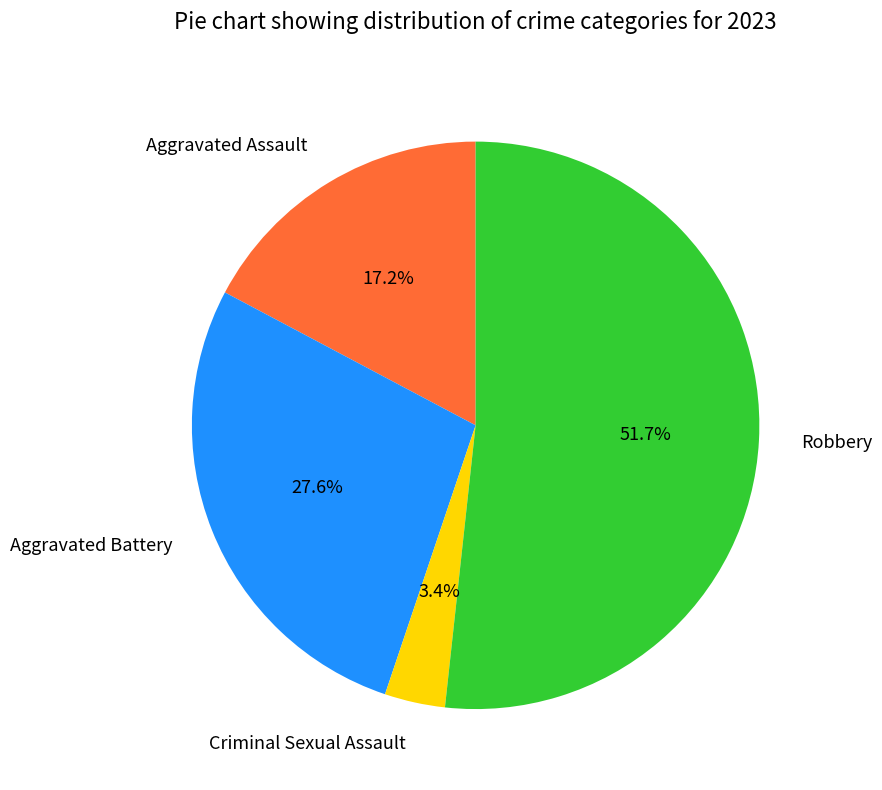

What is the largest slice in the pie chart?

Robbery